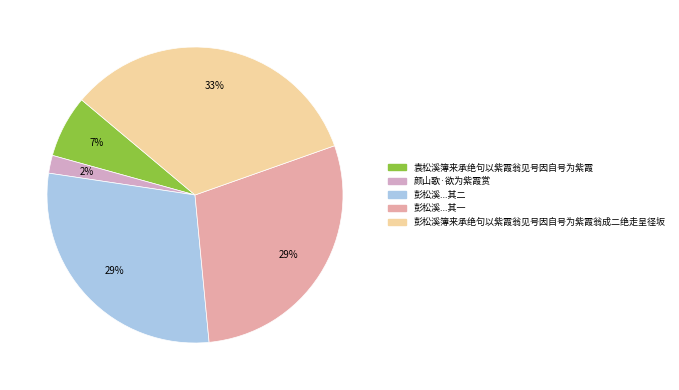

Which slice is the smallest?

颜山歌·欲为紫霞赏